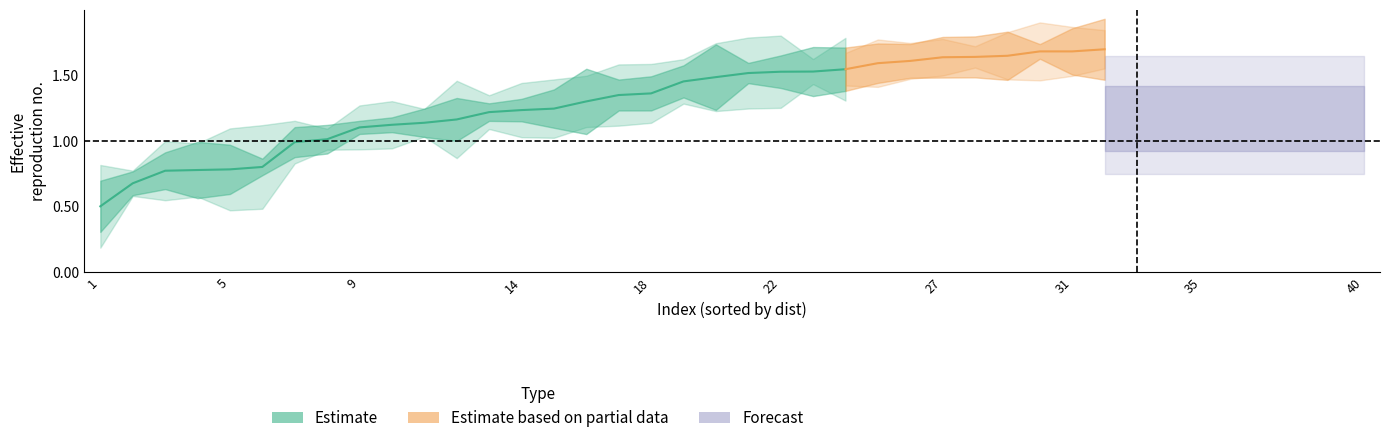

At which category does the chart reach its minimum across all series?

1